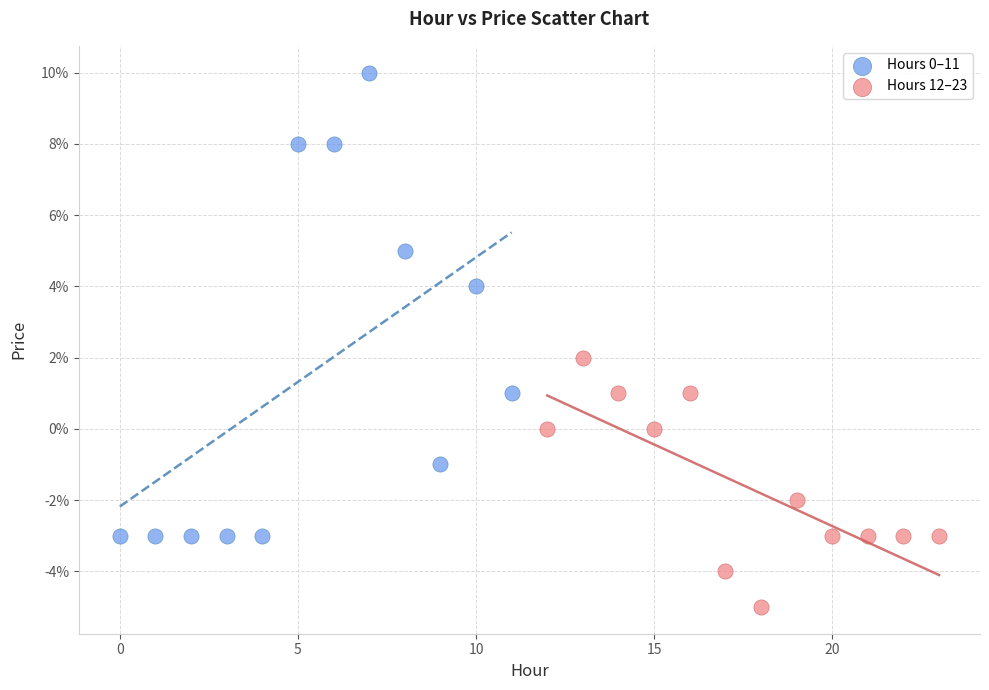

Which series contains the lowest Y value?

Hours 12–23